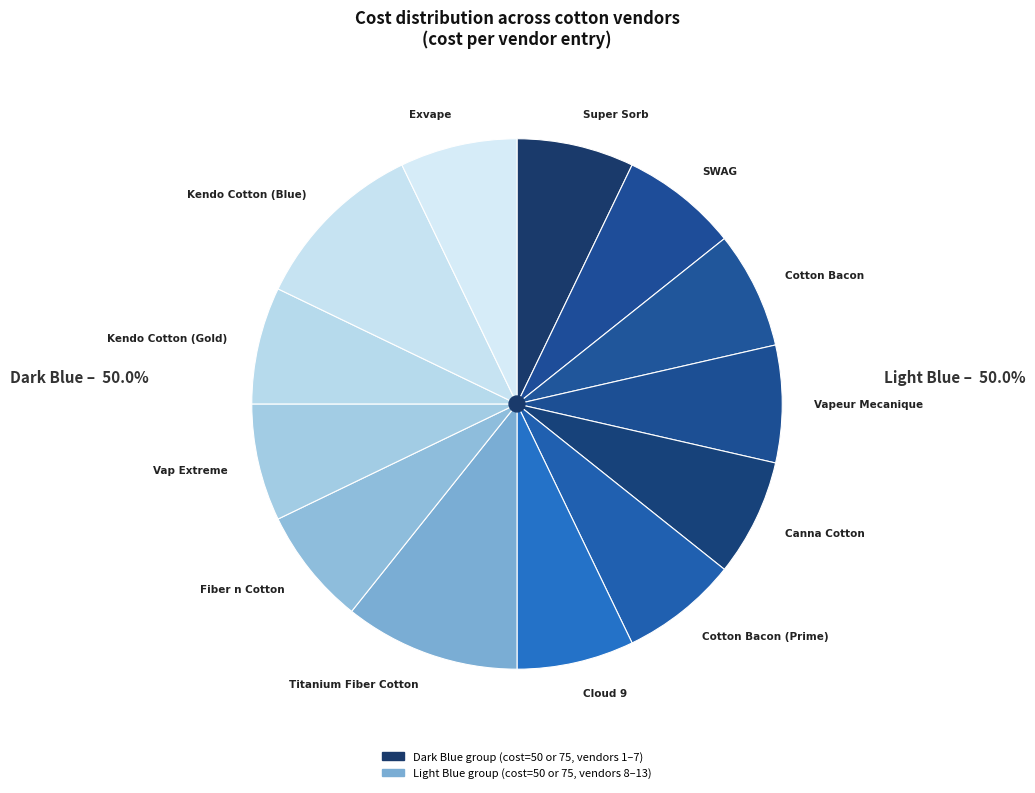

Is it true that Super Sorb is 1% of the pie?

False